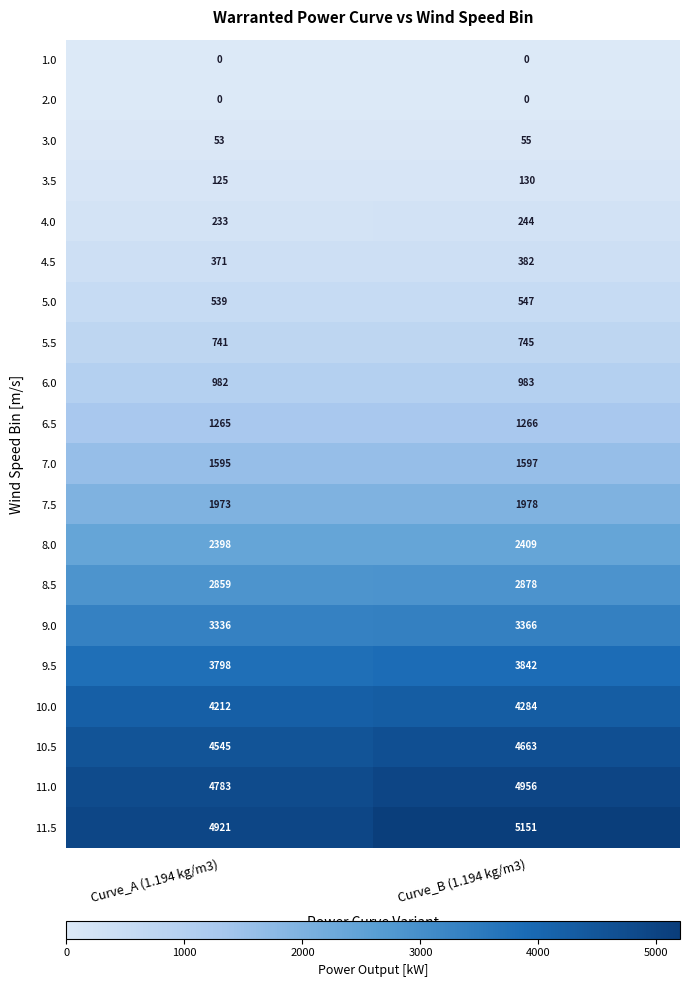

What is the average value of the 10.5 series?

4604